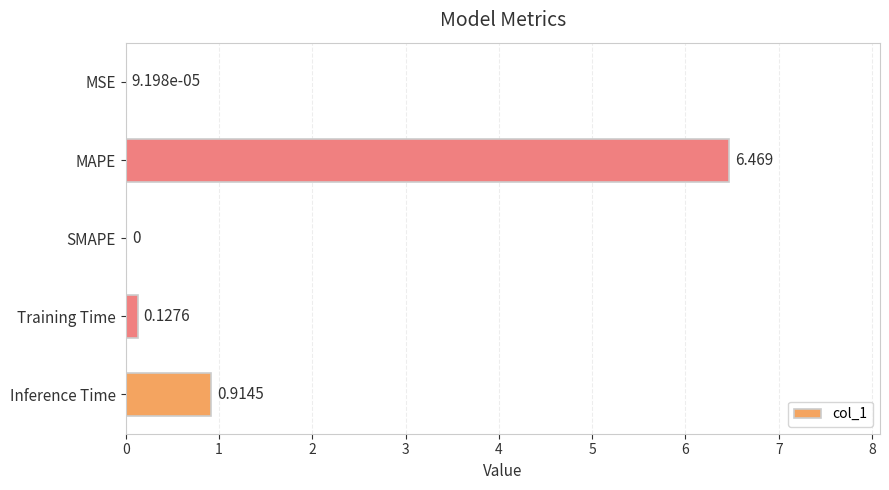

Between MSE and SMAPE, which is larger?

MSE